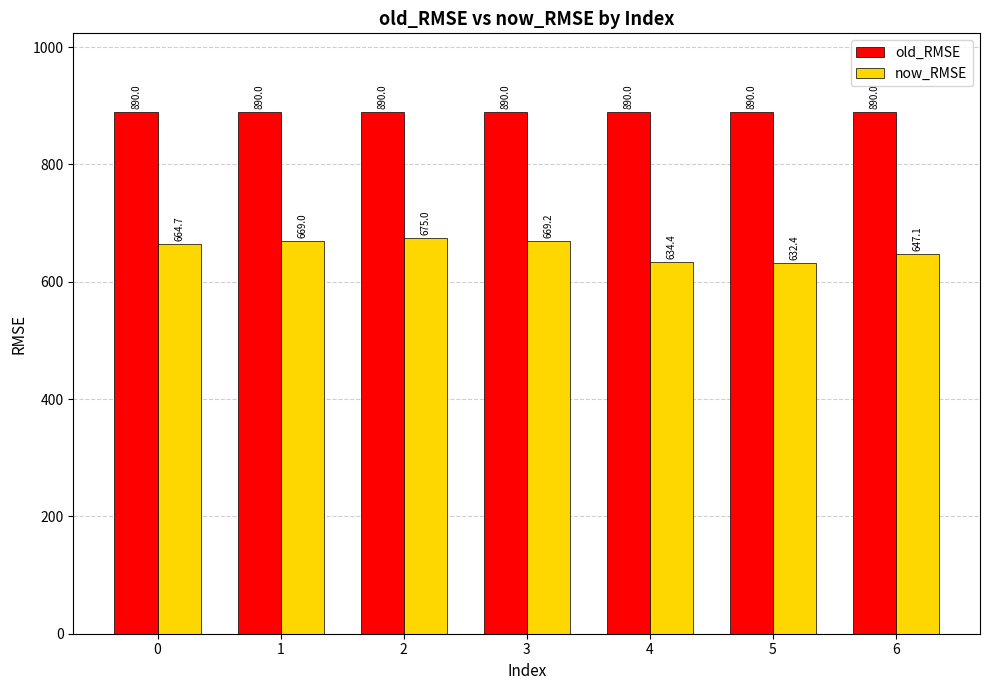

Reading left to right, transcribe all the data shown in this chart.

old_RMSE: 890.0	890.0	890.0	890.0	890.0	890.0	890.0
now_RMSE: 664.7	669.0	675.0	669.2	634.4	632.4	647.1